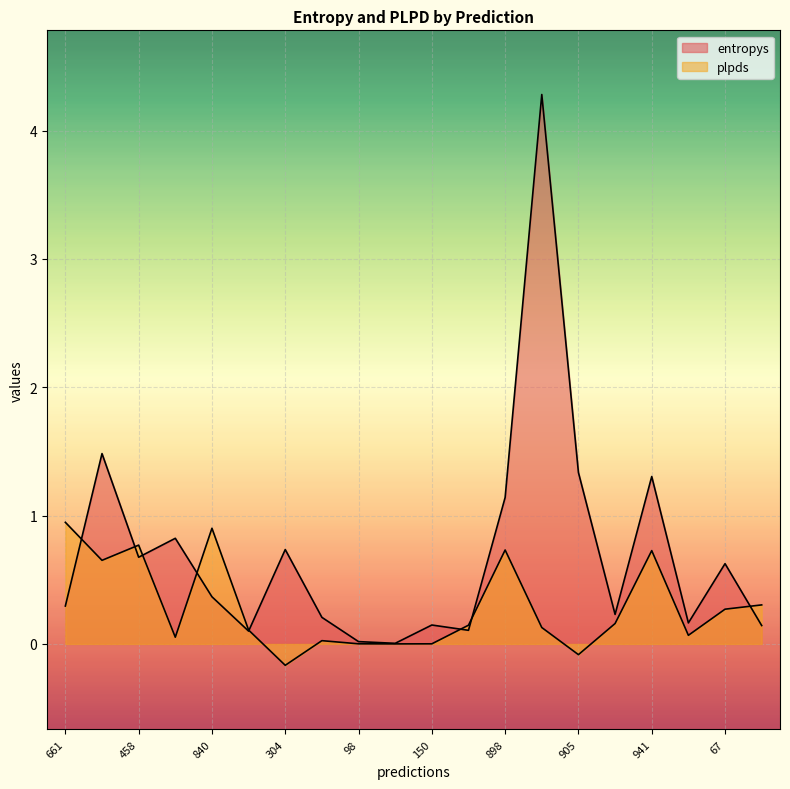

Between which two adjacent categories do plpds and entropys first intersect?

661 and 903